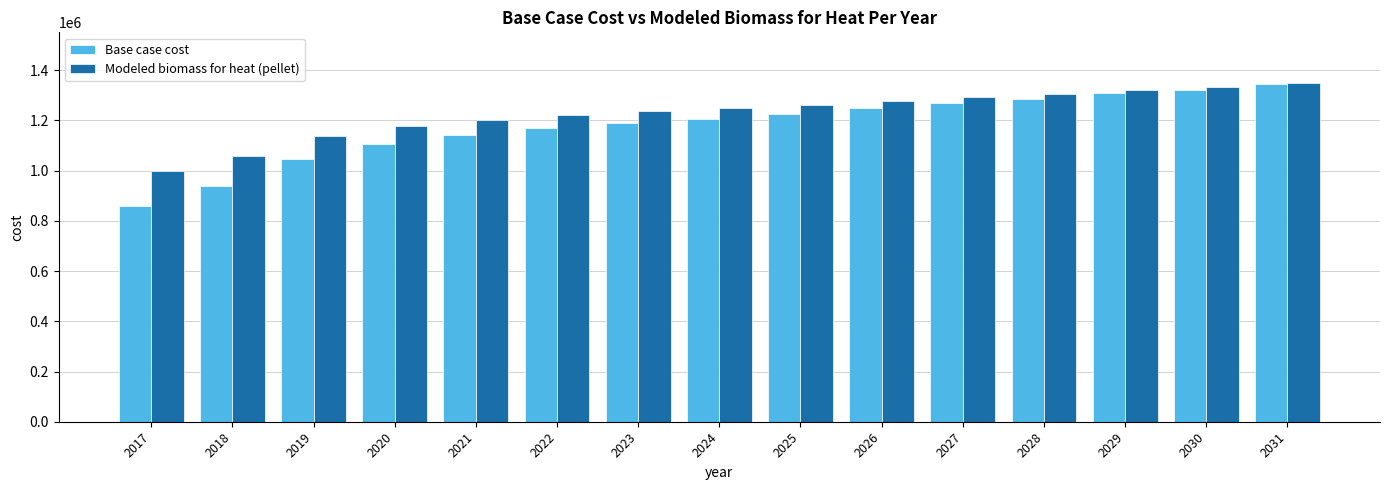

What is the smallest value displayed?

857971.0